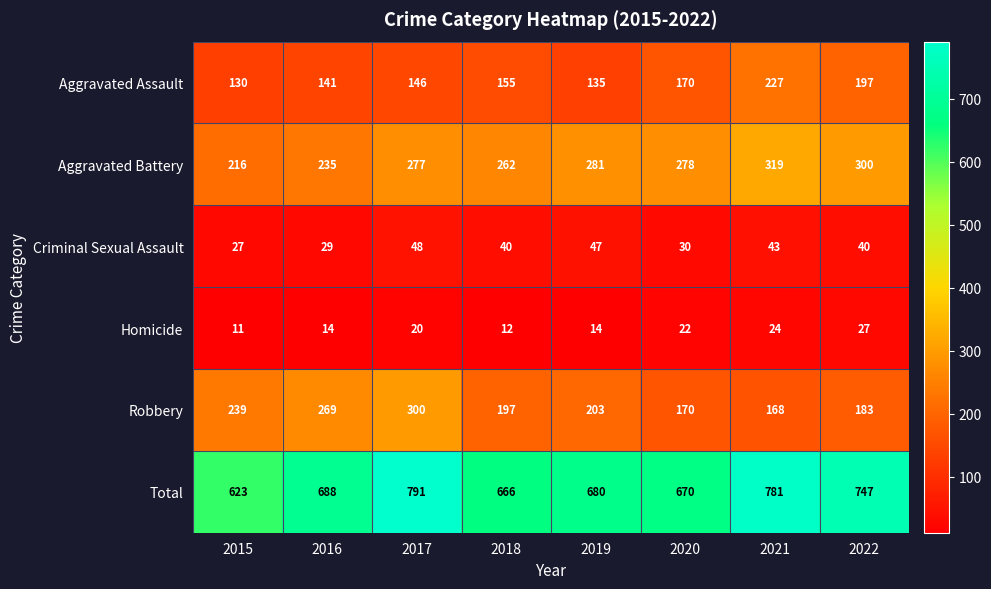

At which category is the sum across all series the highest?

2017